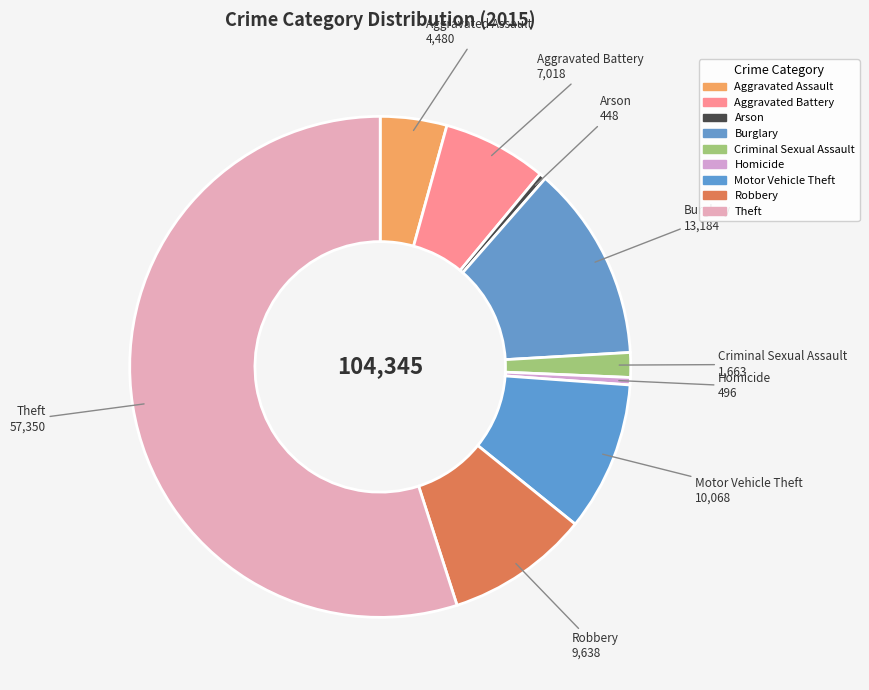

Count the number of slices in the pie.

9